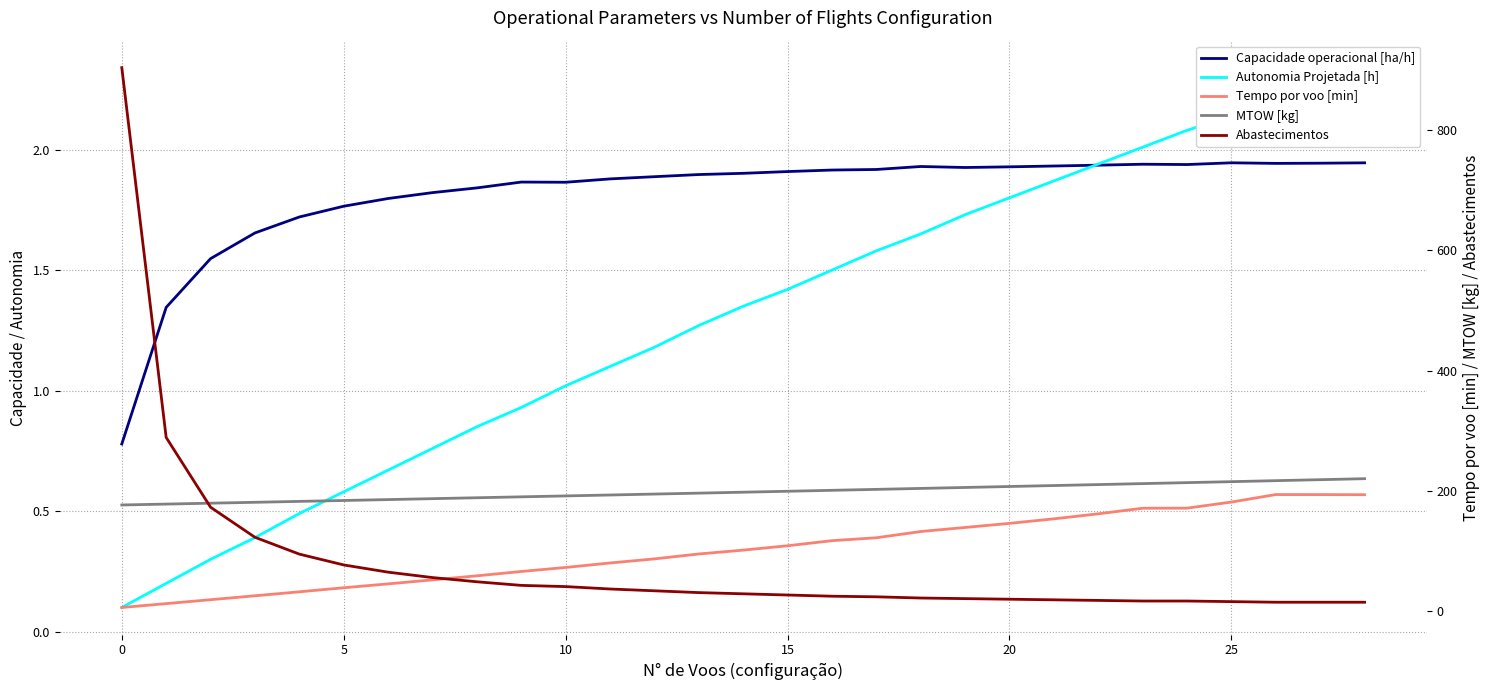

What is the average value of the Autonomia Projetada [h] series?

1.3